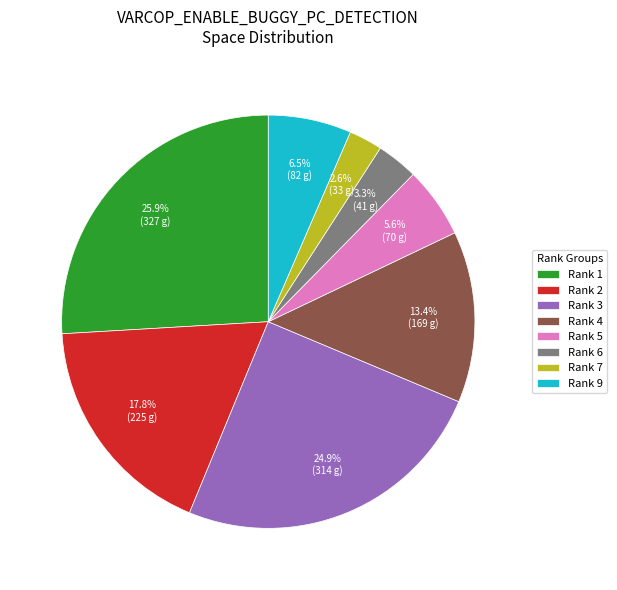

Count the number of slices in the pie.

8